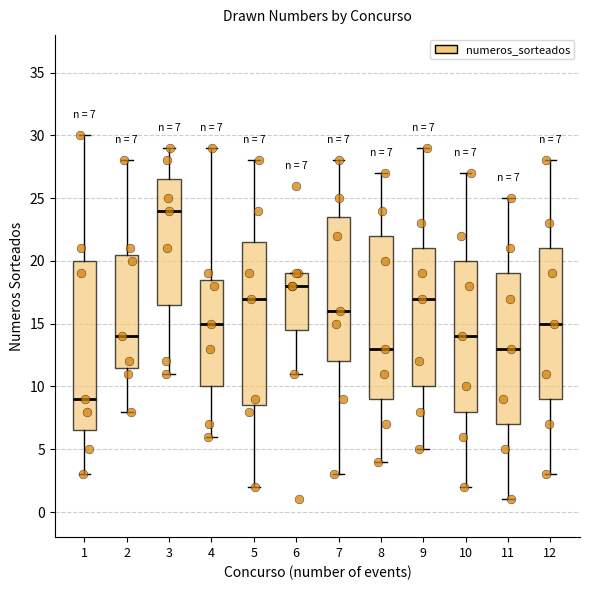

Which box has the lowest median line?

1